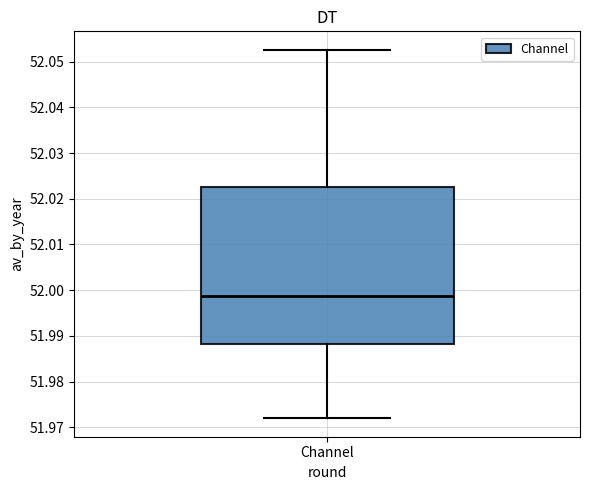

Read this box plot against the y-axis: the position of the median line, the range covered by the box, and the ends of both whiskers. The values are not printed on the chart, so give them approximately, as read against the axis.

median 51.999, box 51.988 to 52.023, whiskers 51.972 to 52.053